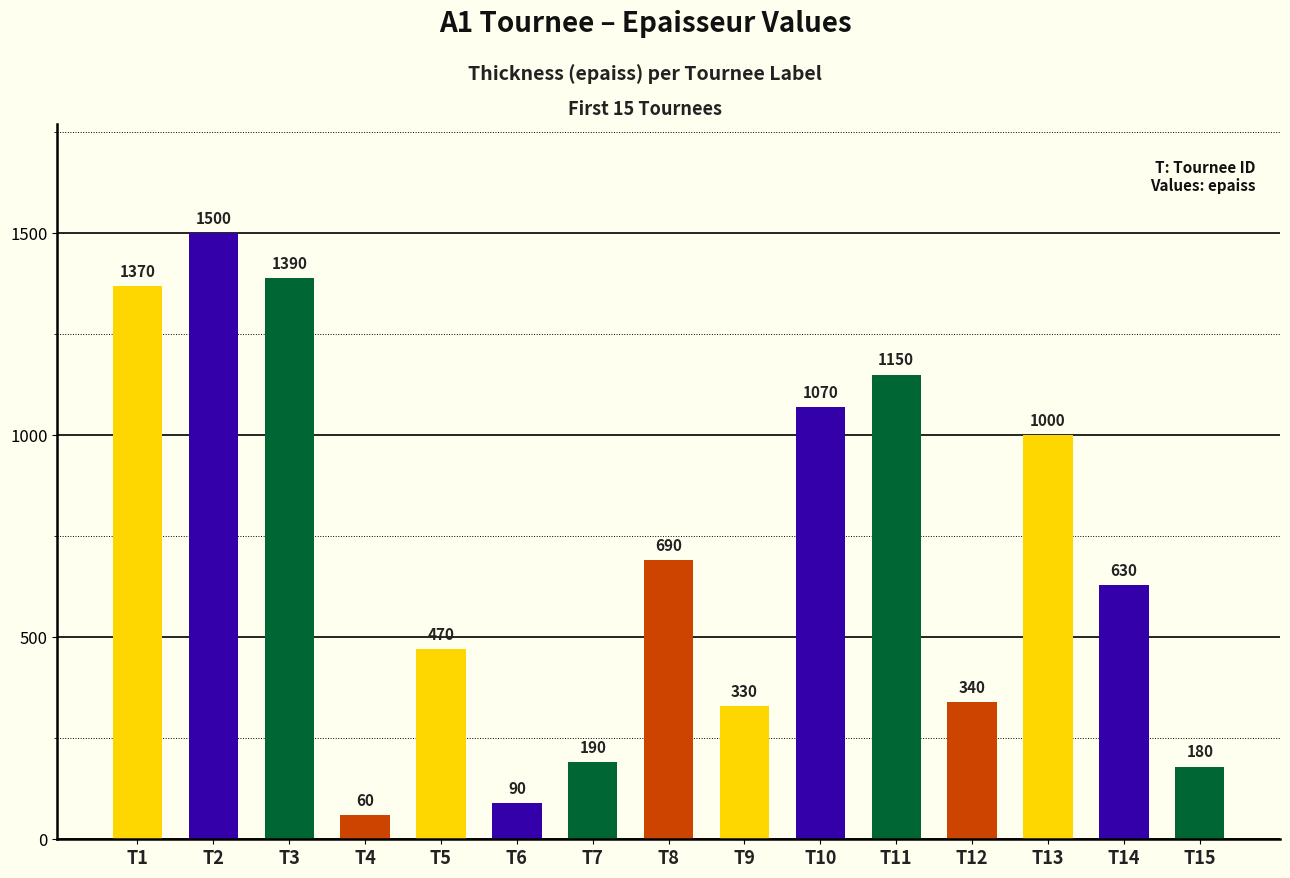

How many data points are less than 630?

7